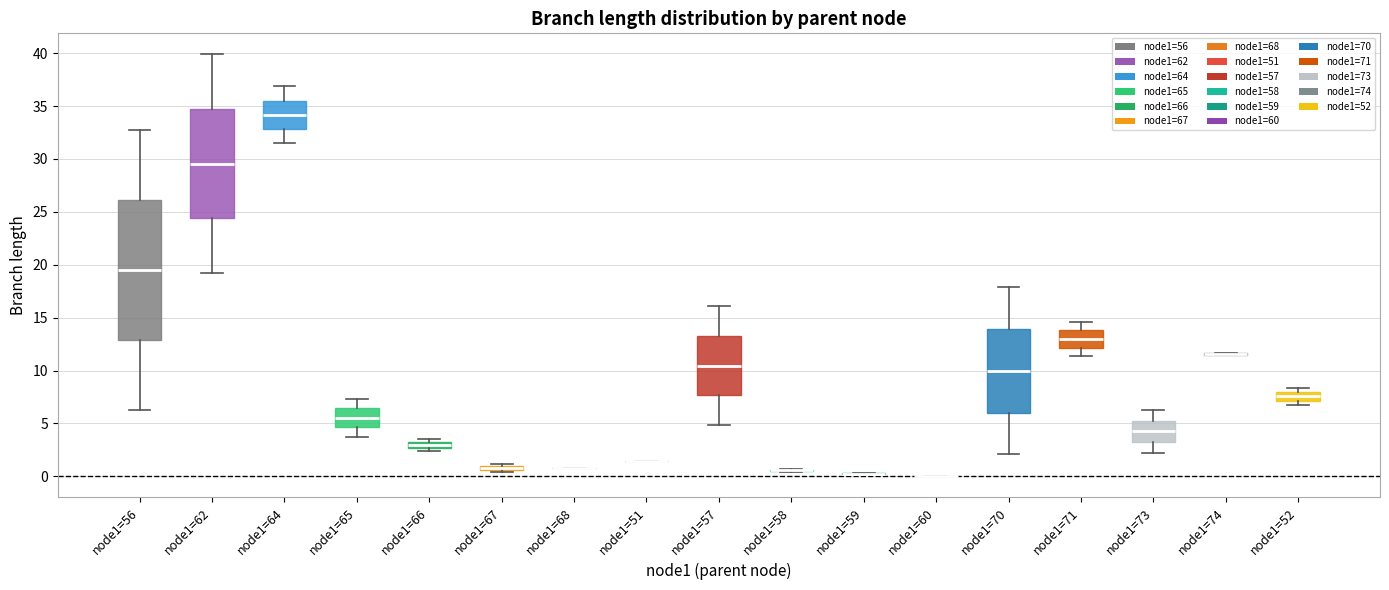

Comparing the boxes themselves (not the whiskers), which one is the tallest?

node1=56